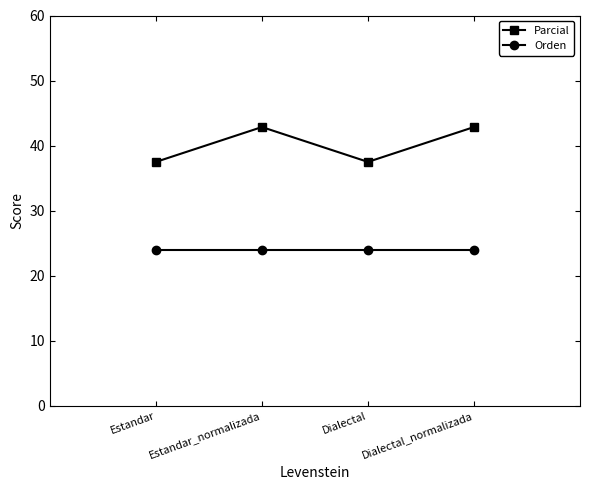

What are all the series names shown in the legend?

Parcial, Orden